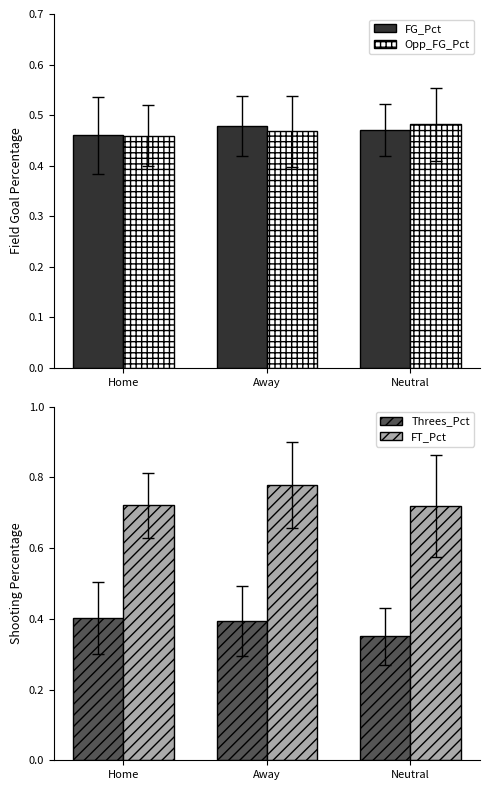

What is the spread (max minus min) of values at Home?

0.3